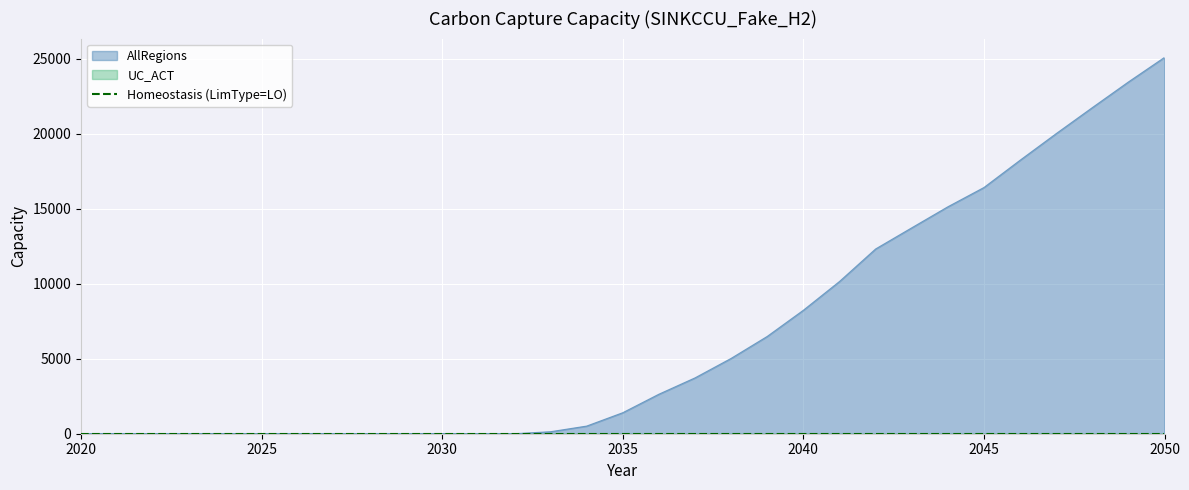

What is the value of the 16th point from the left?

1402.4